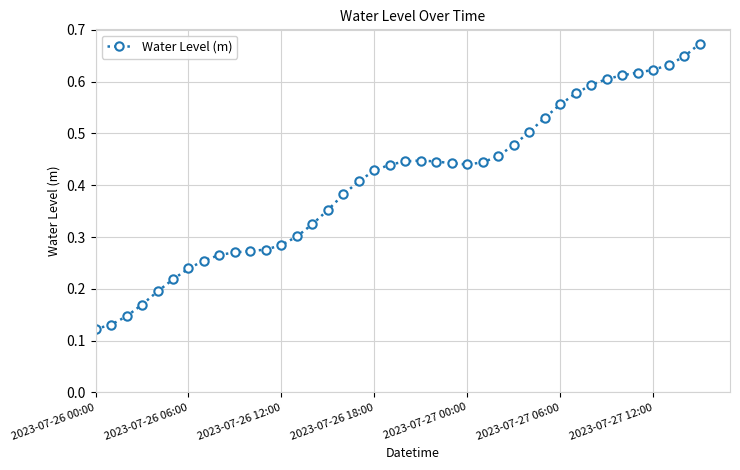

How many values are between 0 and 1?

40